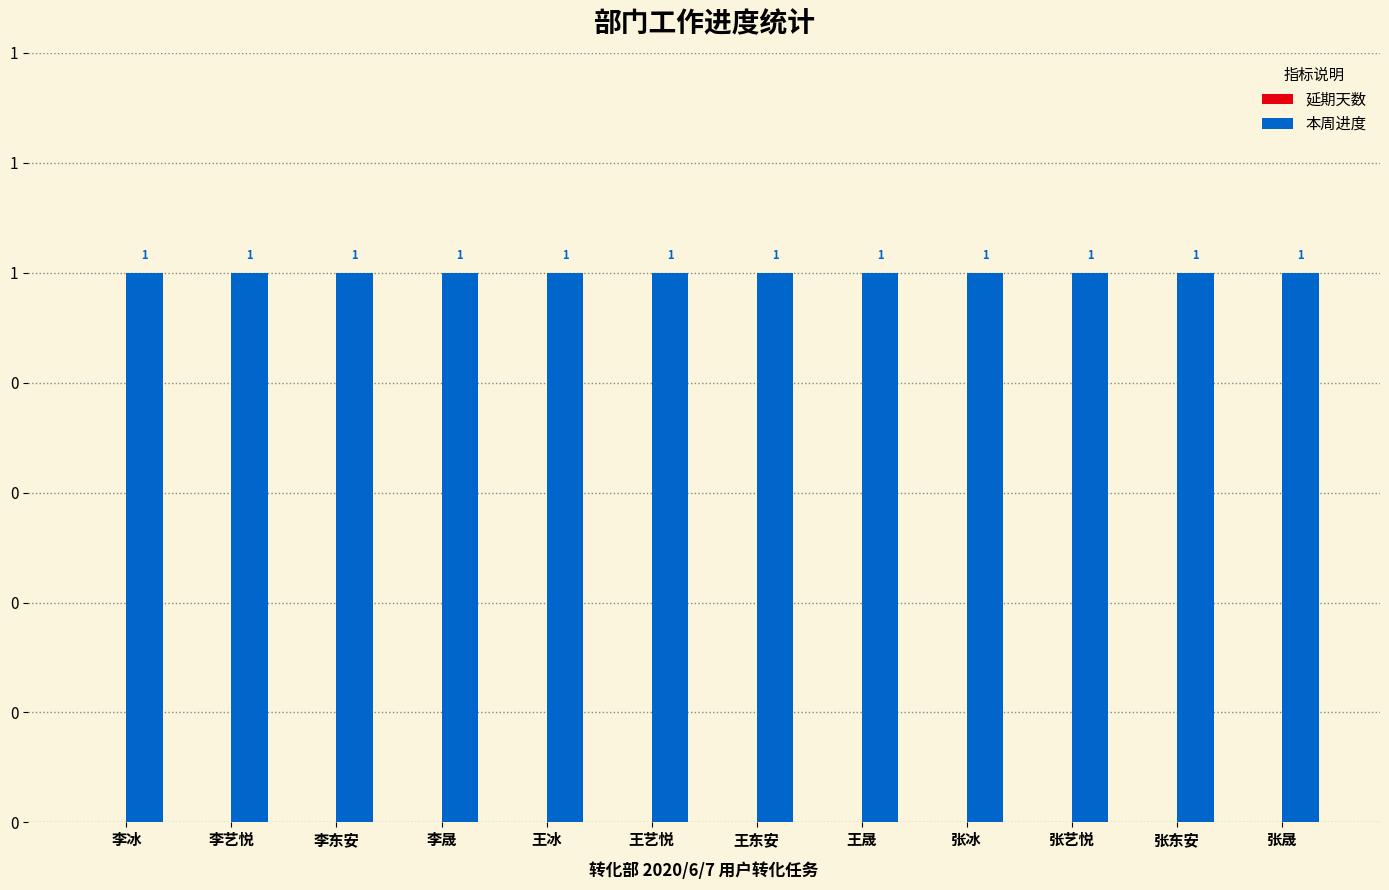

At how many categories does at least one series exceed 0?

12